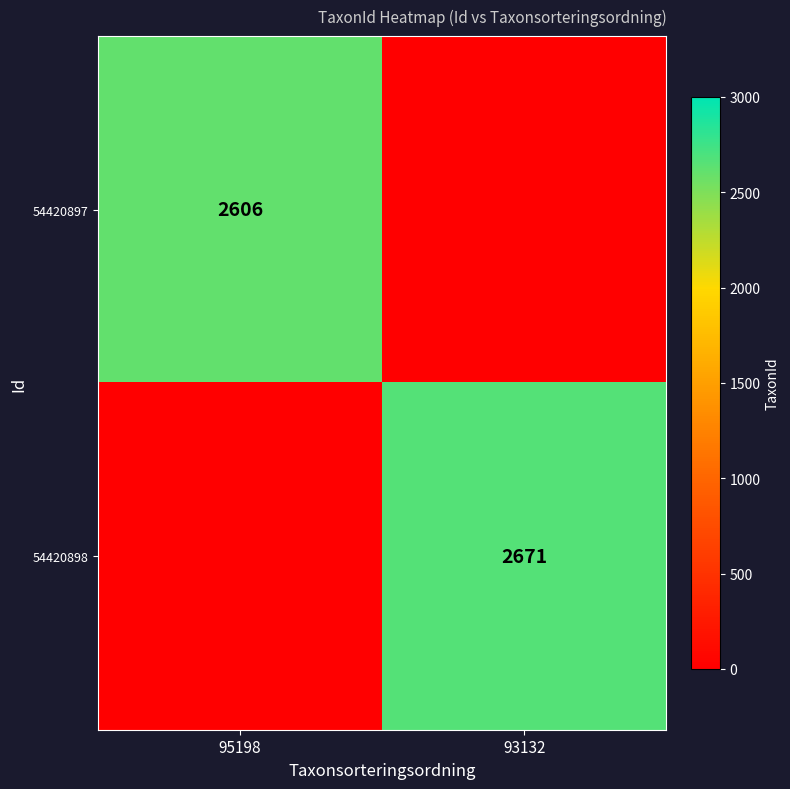

Is it true that 54420898 equals 2671 at 93132?

True